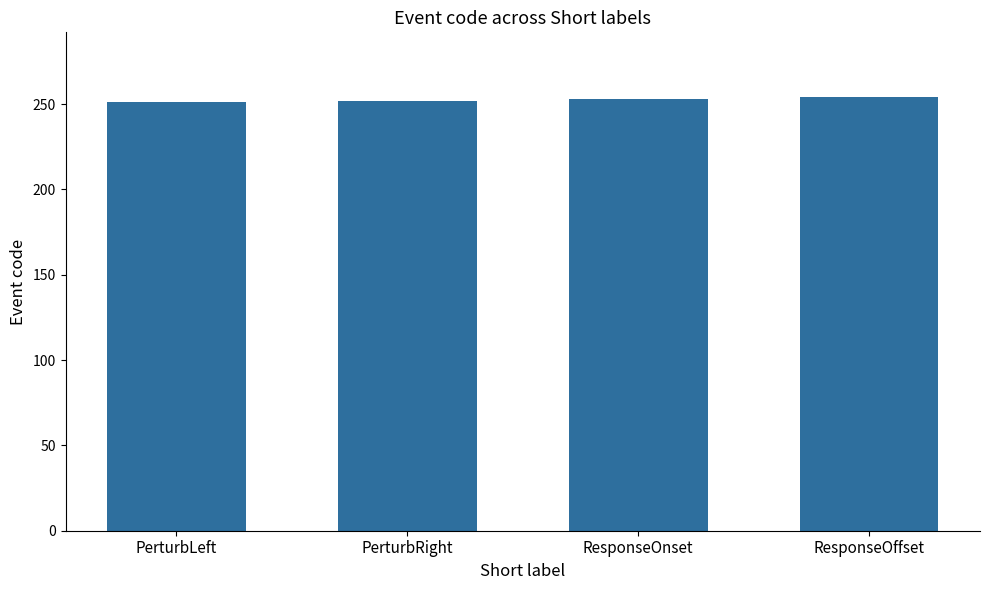

What is the label of the 4th bar from the left?

ResponseOffset